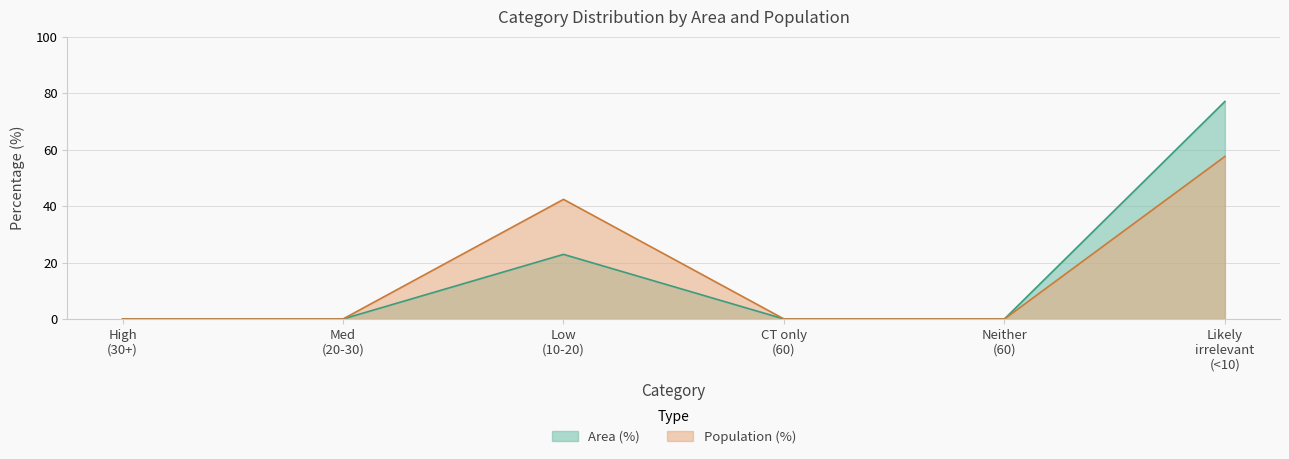

At which category does Population (%) reach its first local peak?

Low
(10-20)